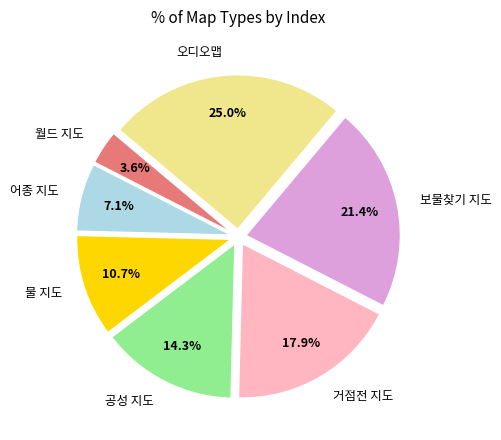

Which has a higher value, 물 지도 or 월드 지도?

물 지도